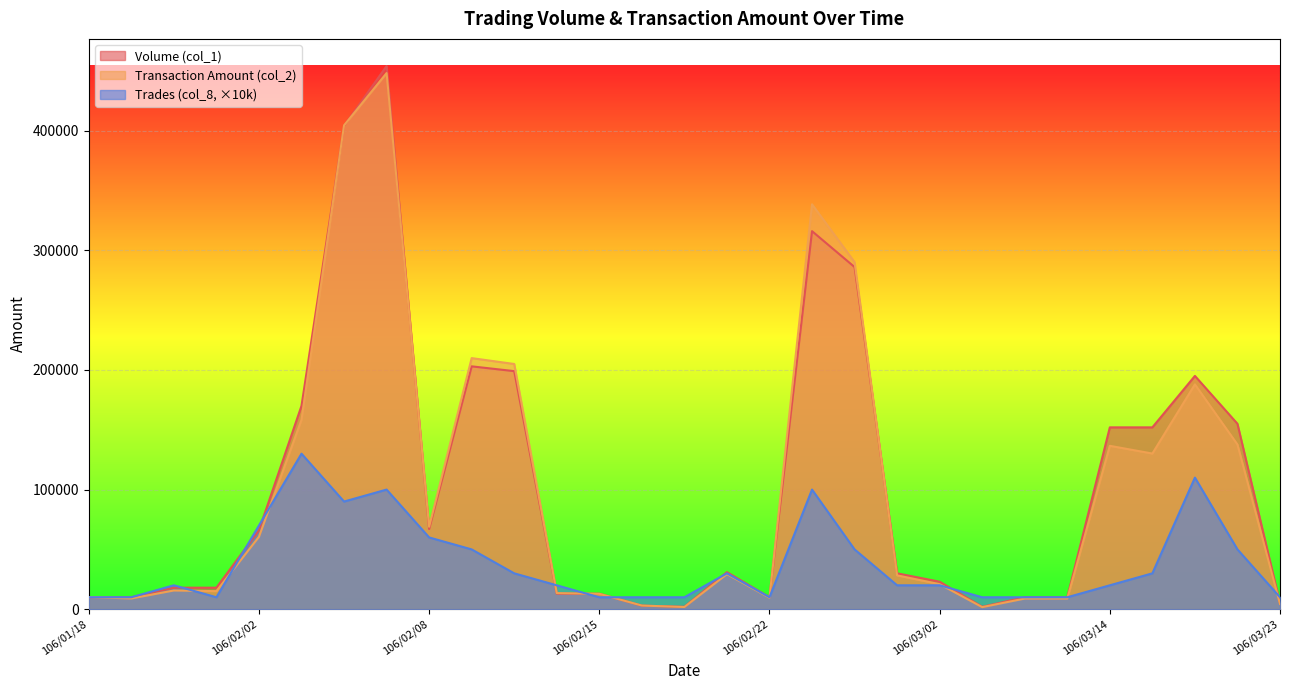

At how many categories does at least one series exceed 334044?

3